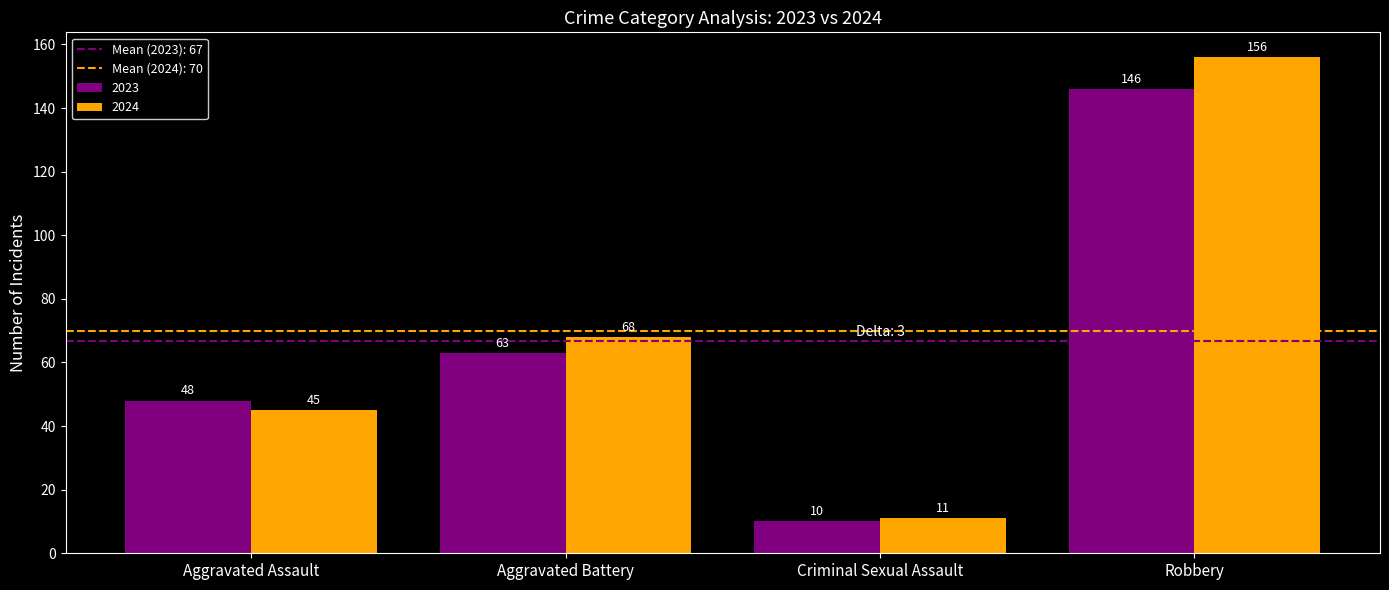

Which category has the highest value across all series?

Robbery